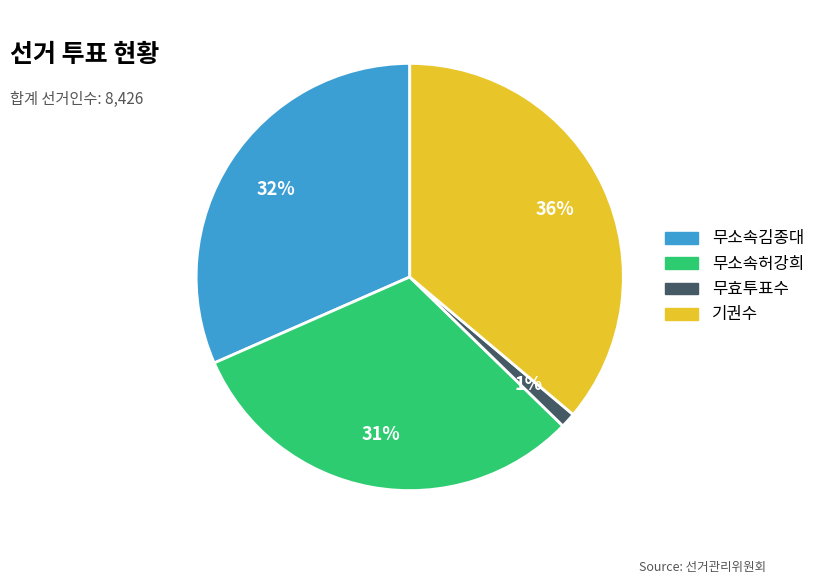

Is there a majority slice in this chart?

No